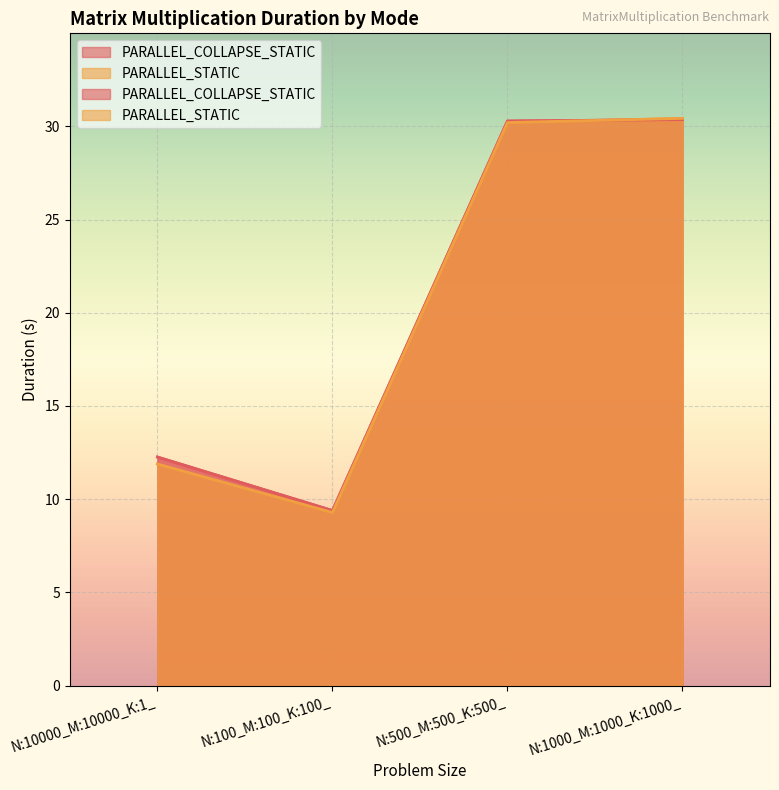

At which label does PARALLEL_COLLAPSE_STATIC reach its peak?

N:1000_M:1000_K:1000_